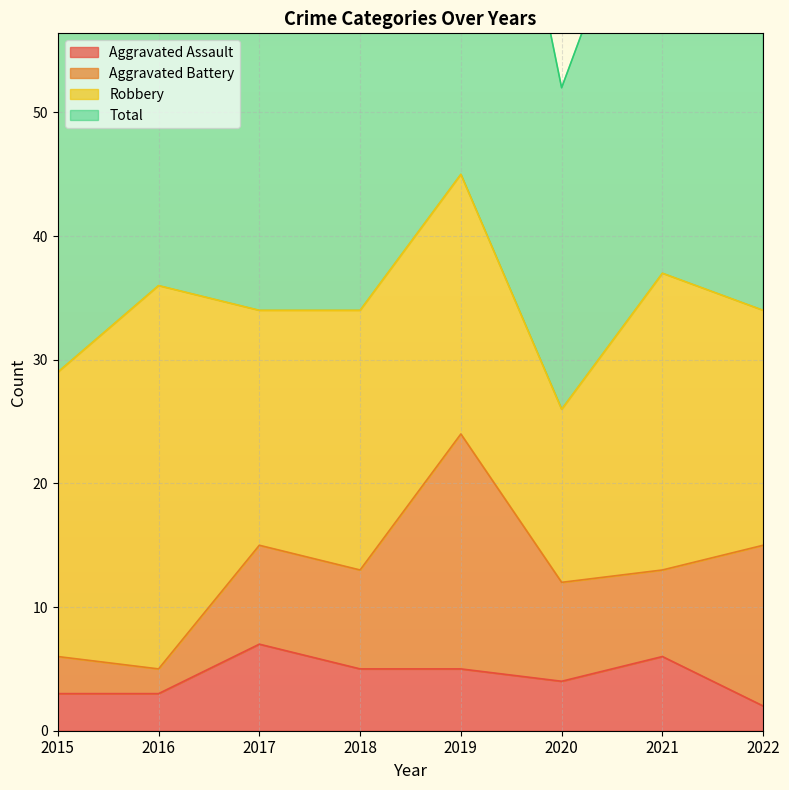

What is the minimum value for Total?

52